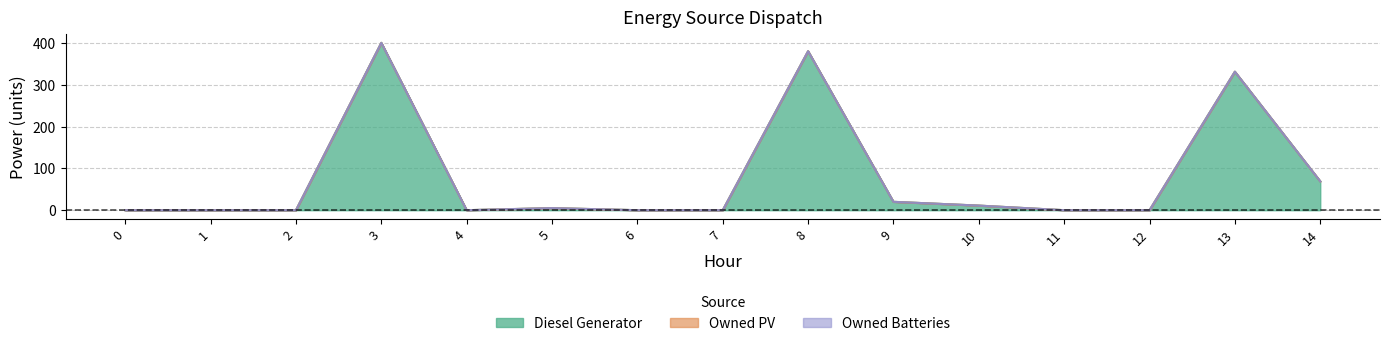

How many data points does each series have?

15